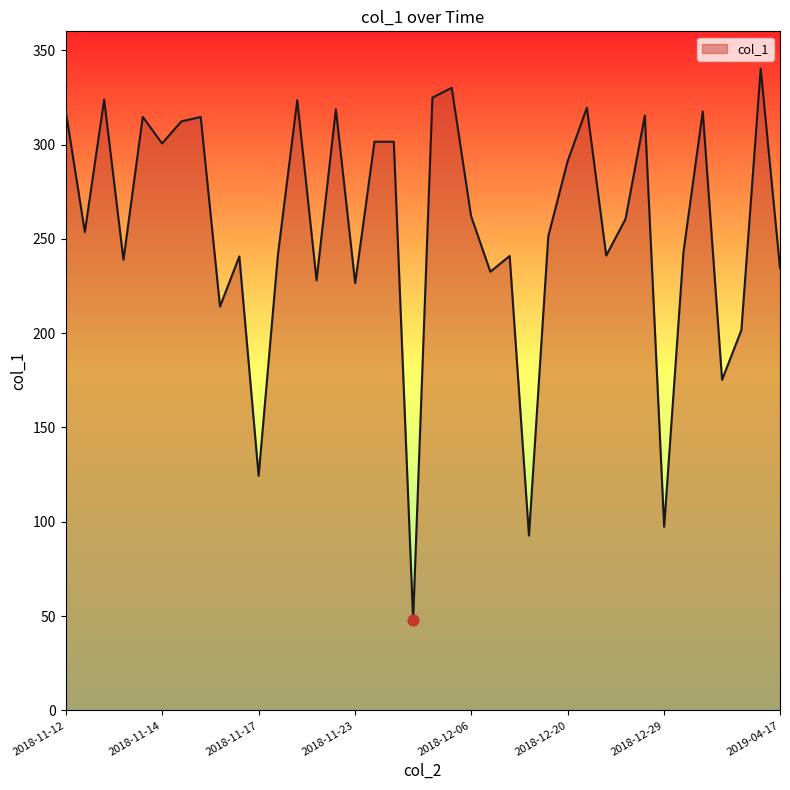

What is the smallest value displayed?

47.9